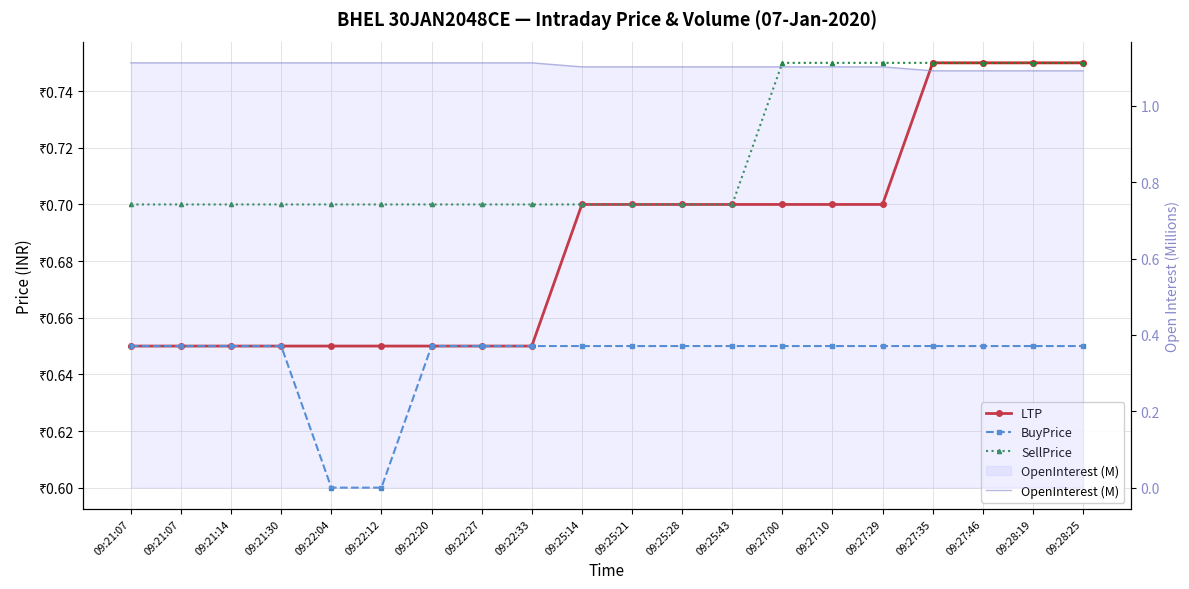

What are all the series names shown in the legend?

LTP, BuyPrice, SellPrice, OpenInterest (M)